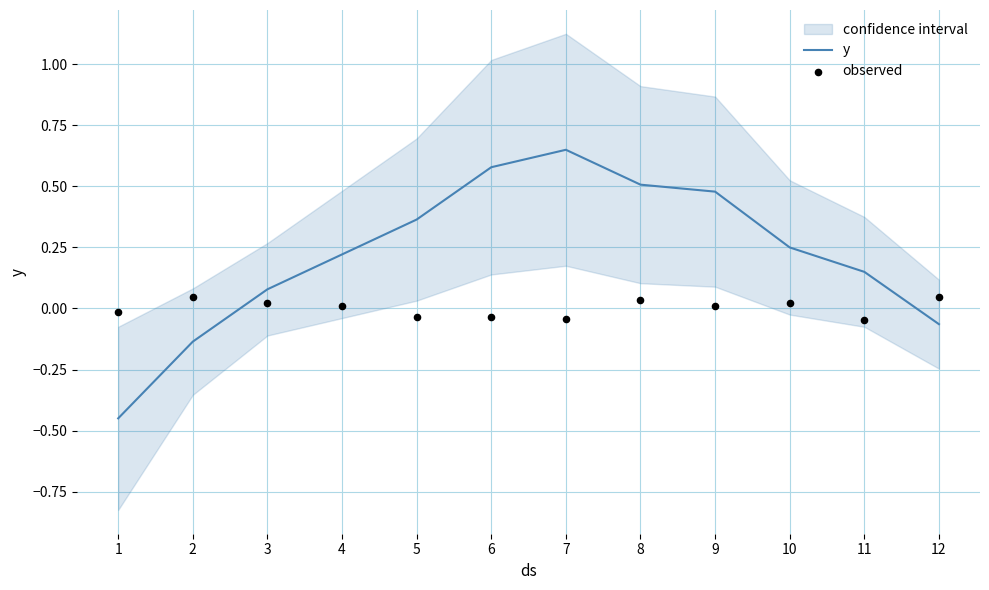

Which series contains the highest Y value?

y